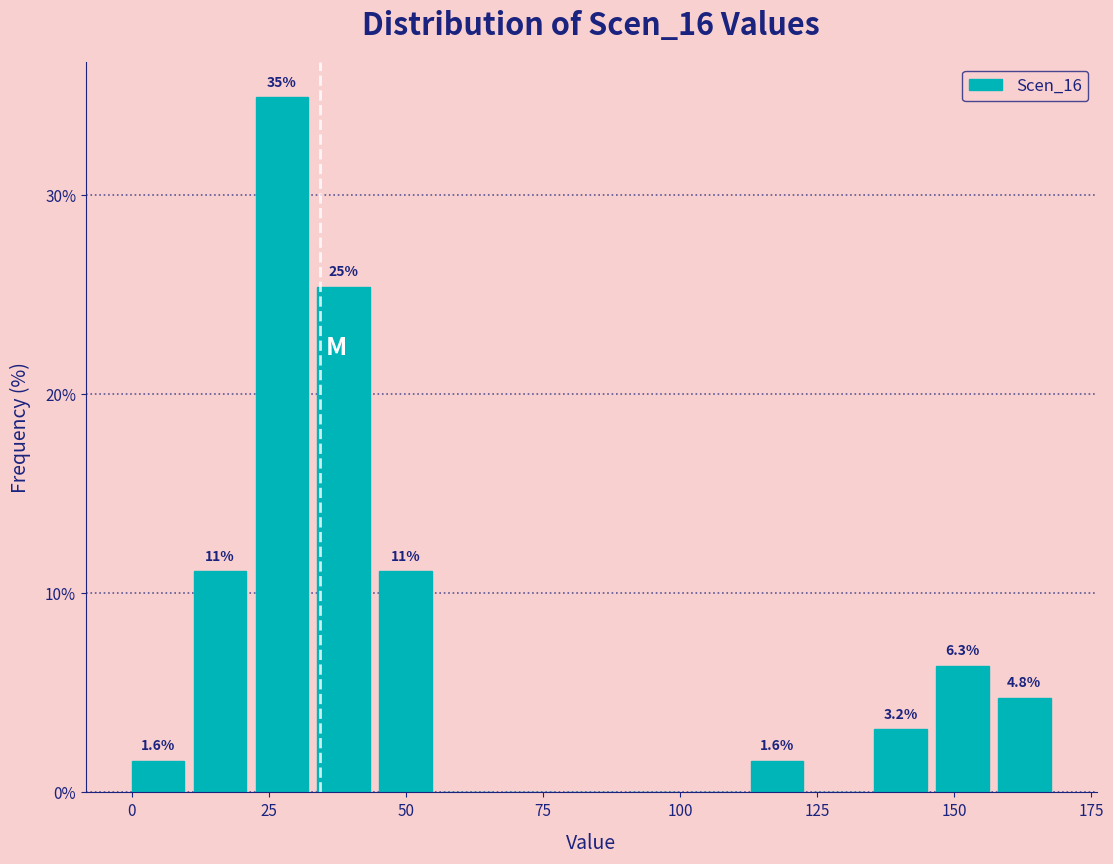

Read against the x-axis, roughly where is the centre of the tallest bar?

25